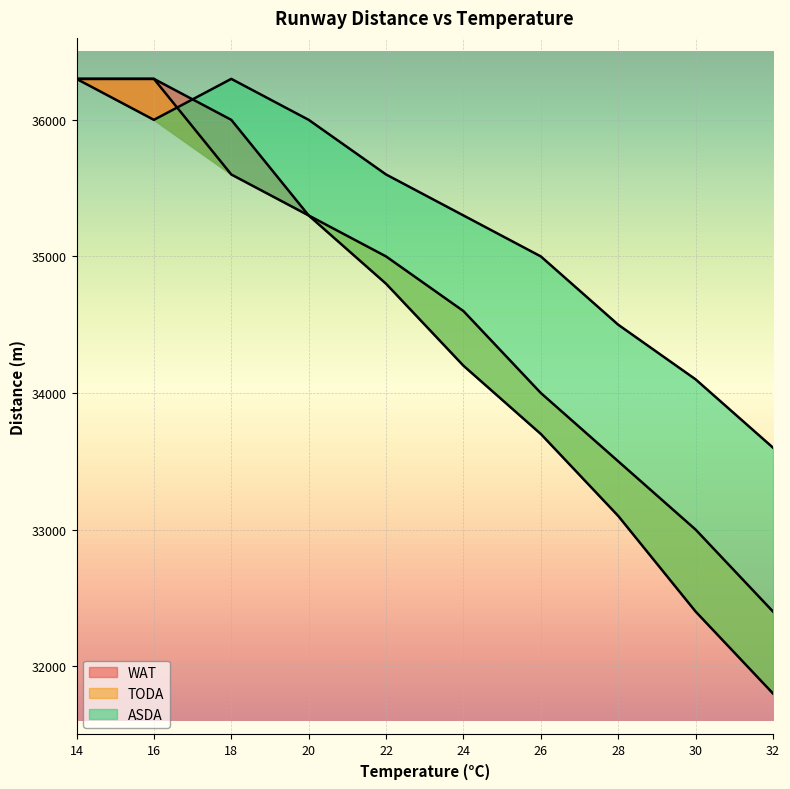

List the series in order of their peak value, highest first.

WAT, TODA, ASDA